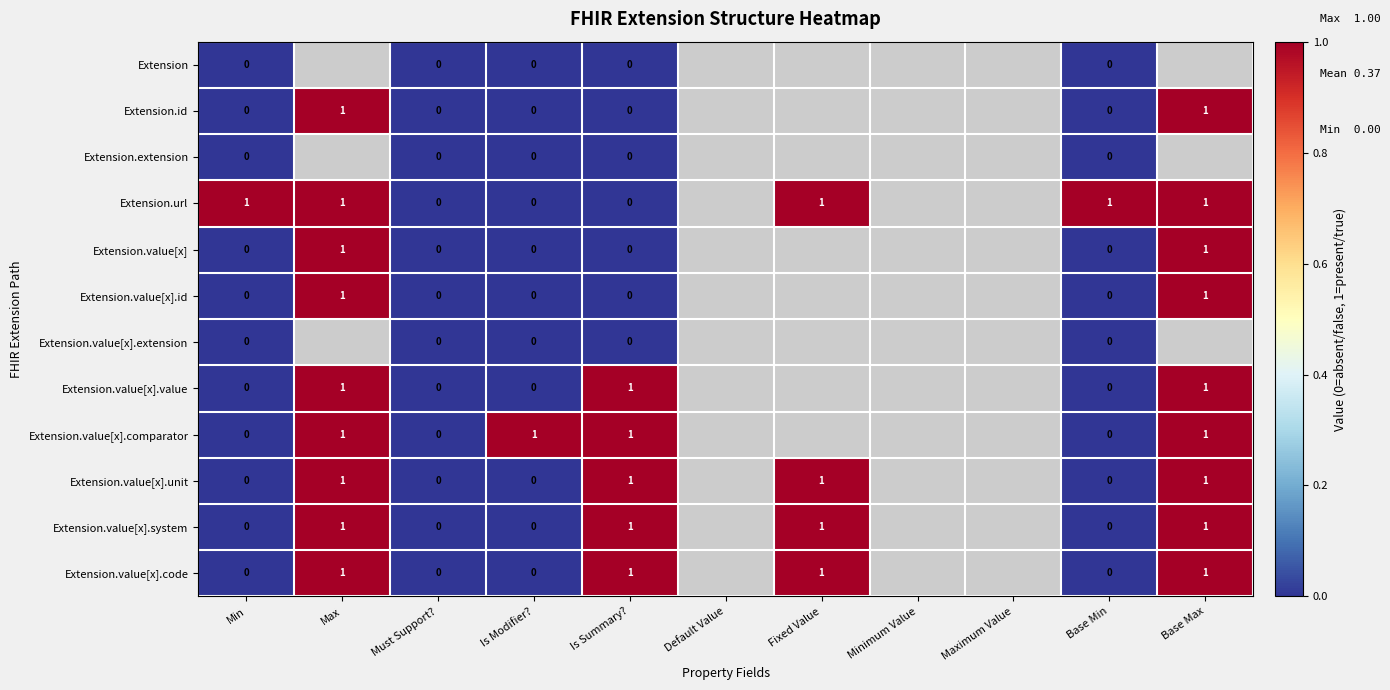

What is the maximum value shown in the chart?

1.0